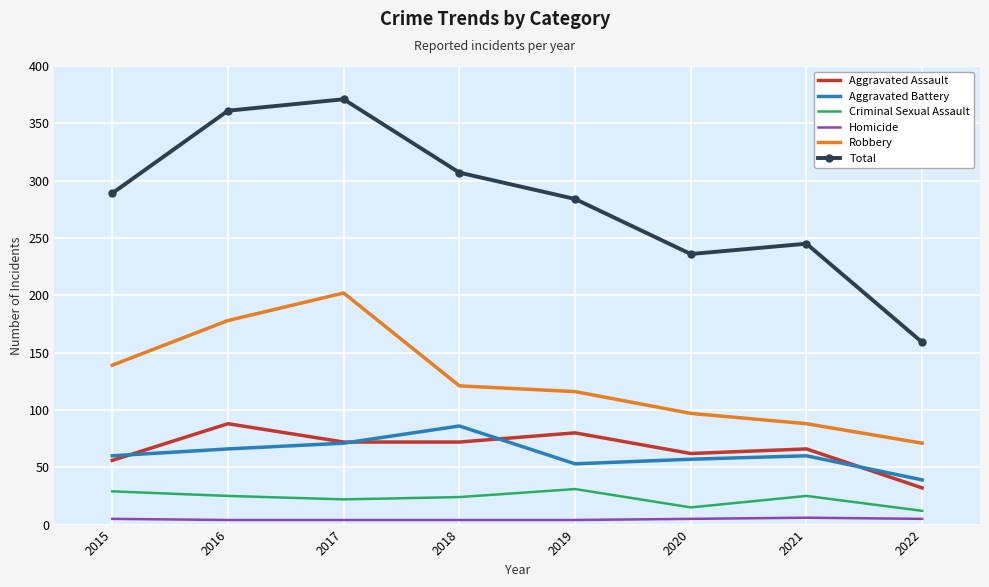

The Total series shows 347 at 2020. True or false?

False